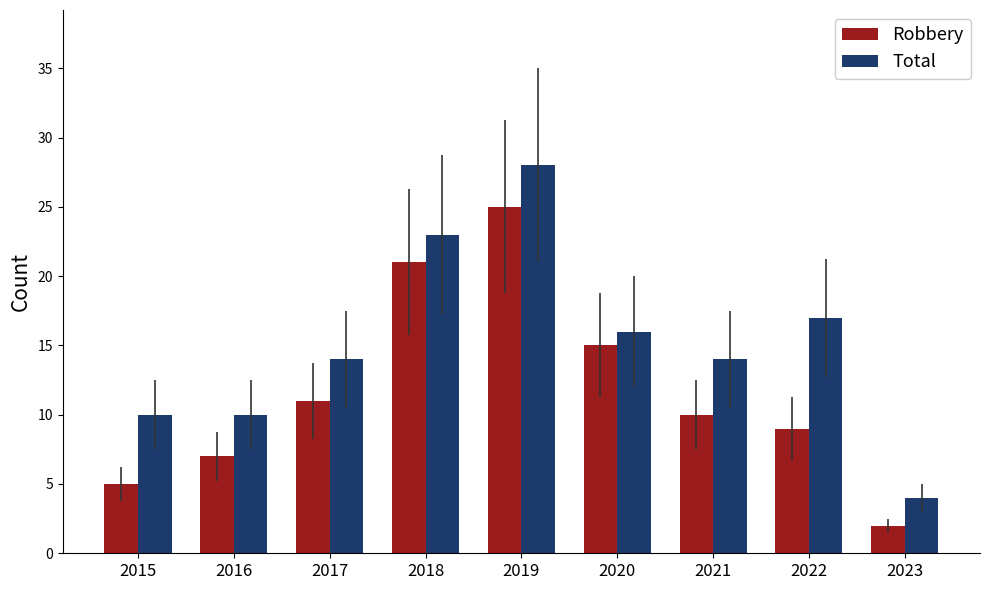

Reading left to right, transcribe all the data shown in this chart.

Robbery: 2015=5	2016=7	2017=11	2018=21	2019=25	2020=15	2021=10	2022=9	2023=2
Total: 2015=10	2016=10	2017=14	2018=23	2019=28	2020=16	2021=14	2022=17	2023=4